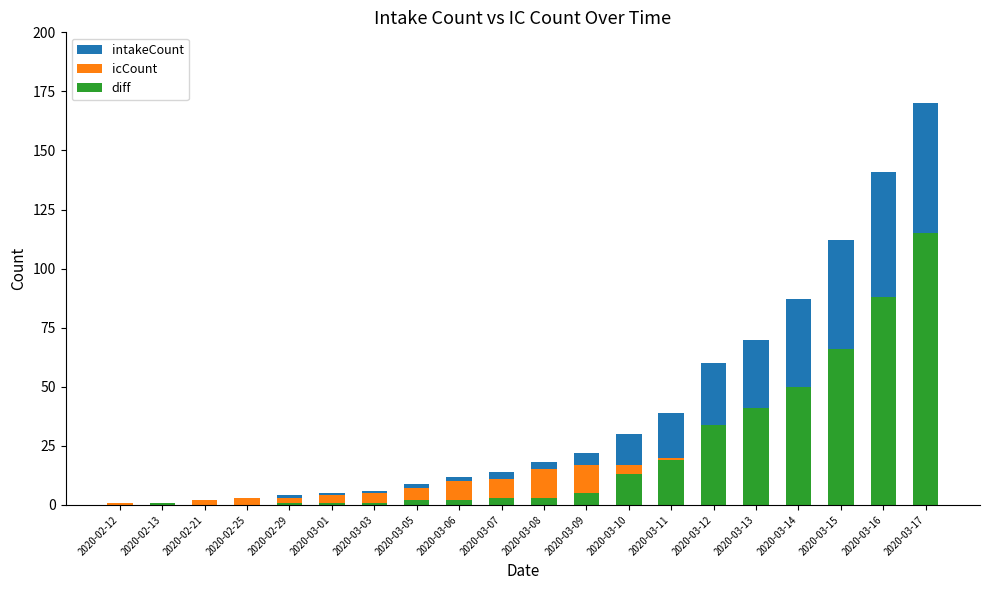

What is the sum of the diff values at 2020-03-17 and 2020-03-11?

134